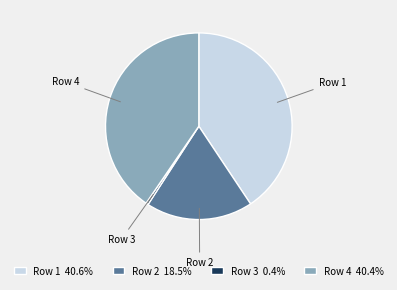

Combined, do Row 1 and Row 4 account for over 50%?

Yes